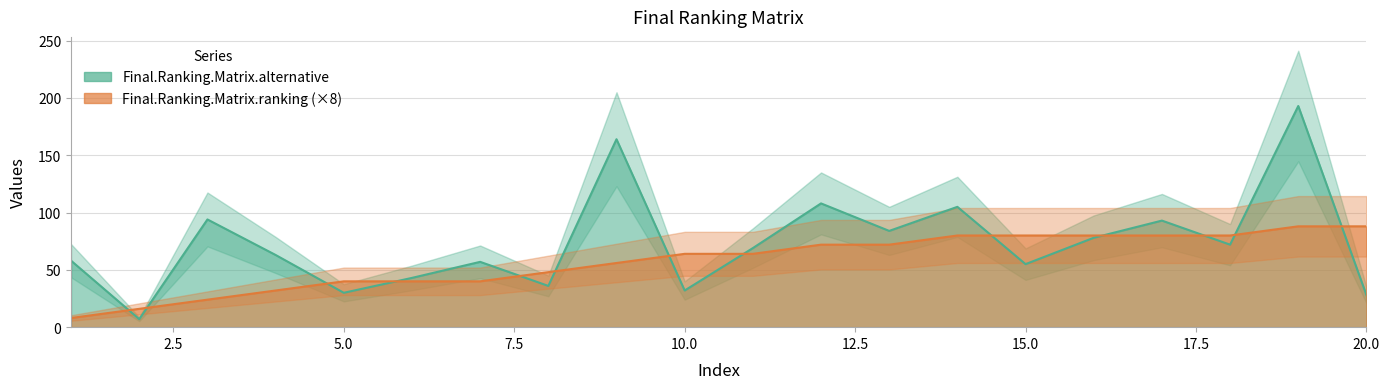

At which category does the chart reach its minimum across all series?

2